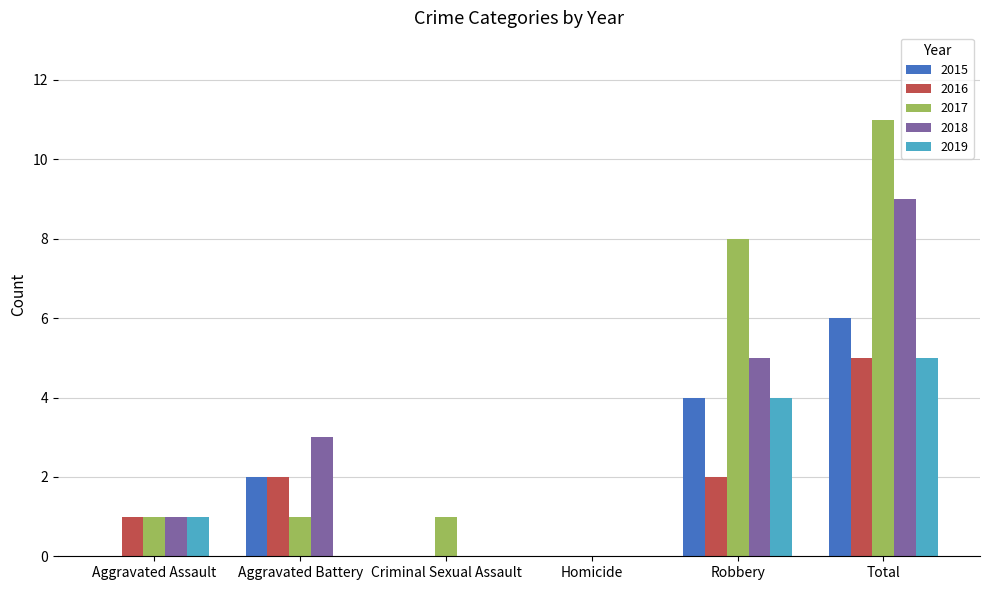

What are all the series names shown in the legend?

2015, 2016, 2017, 2018, 2019